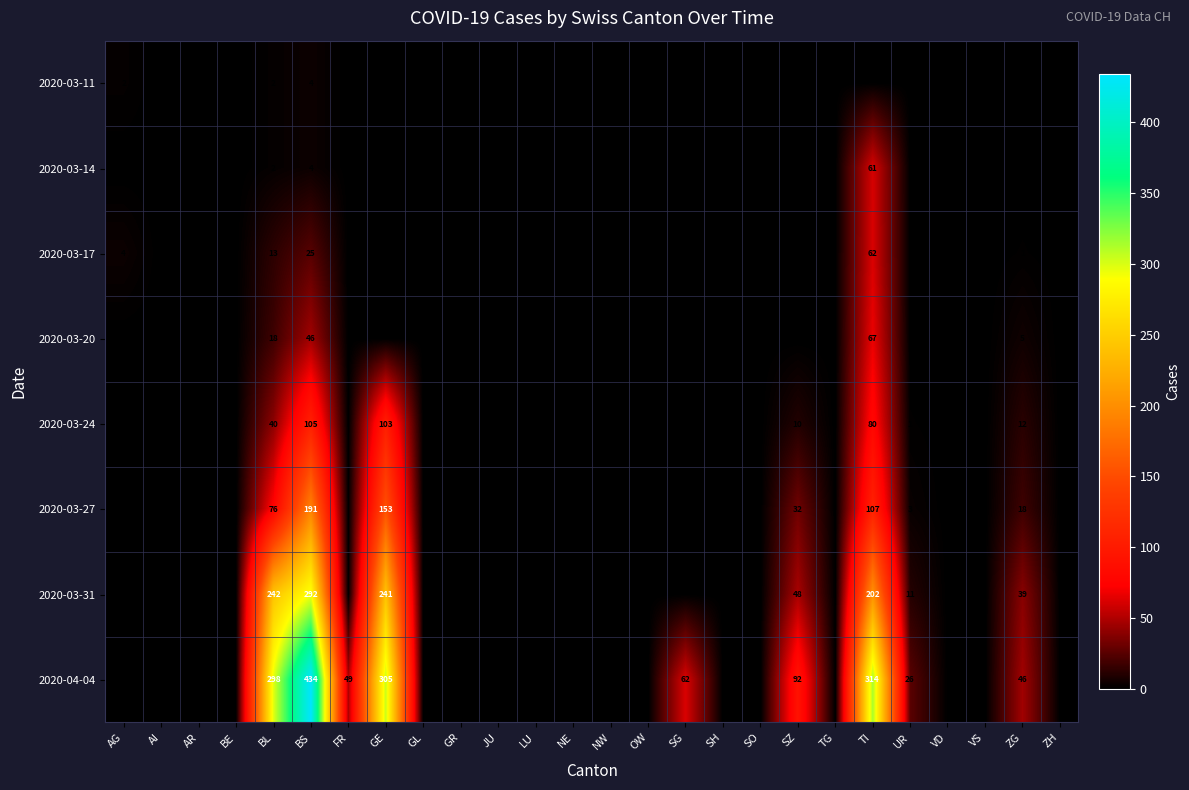

At how many categories does at least one series exceed 259?

4